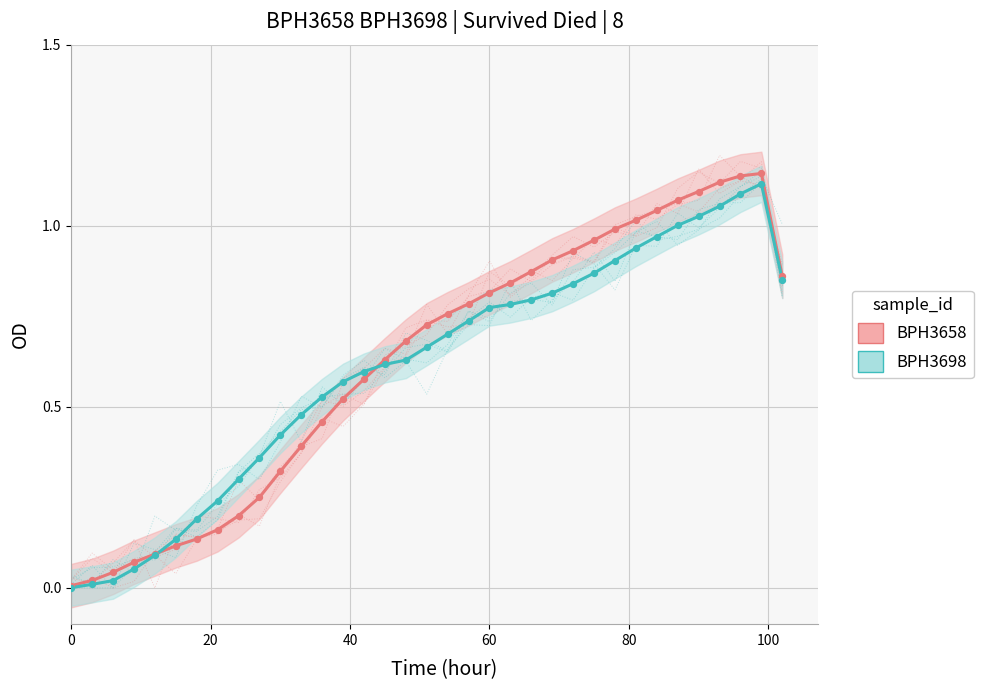

Which series has the largest total across all categories?

Dp (BPH3658)